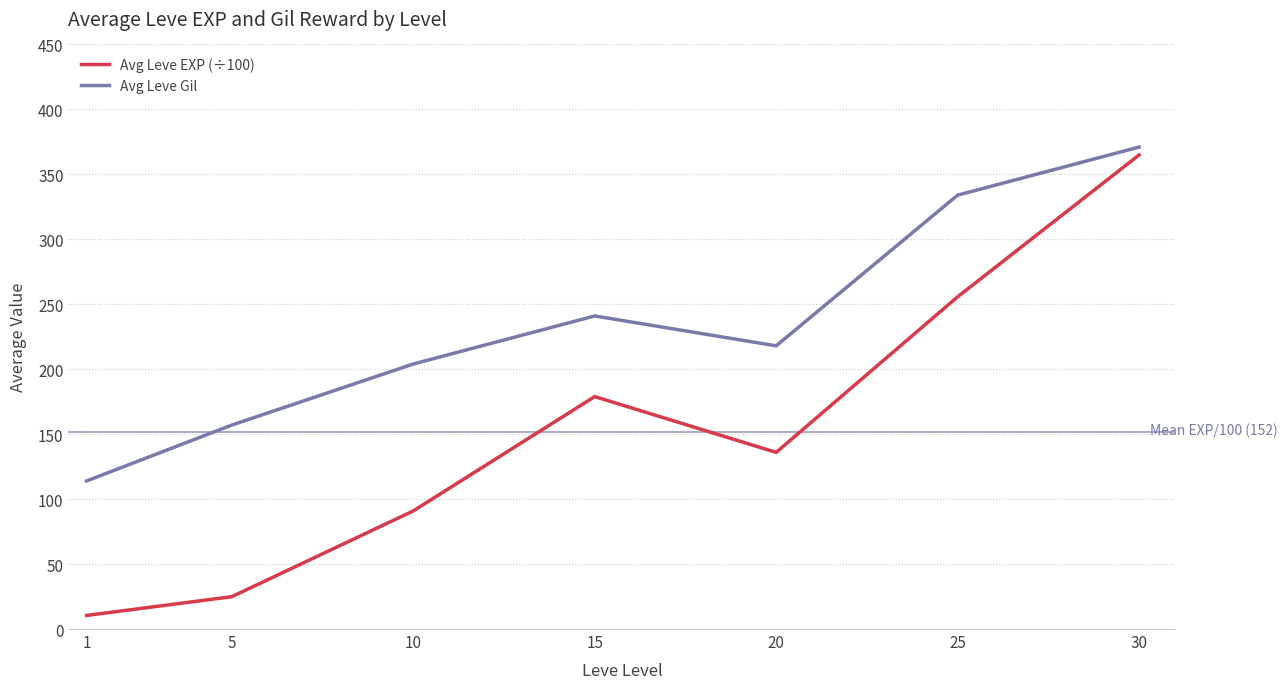

What are all the series names shown in the legend?

Avg Leve EXP (÷100), Avg Leve Gil